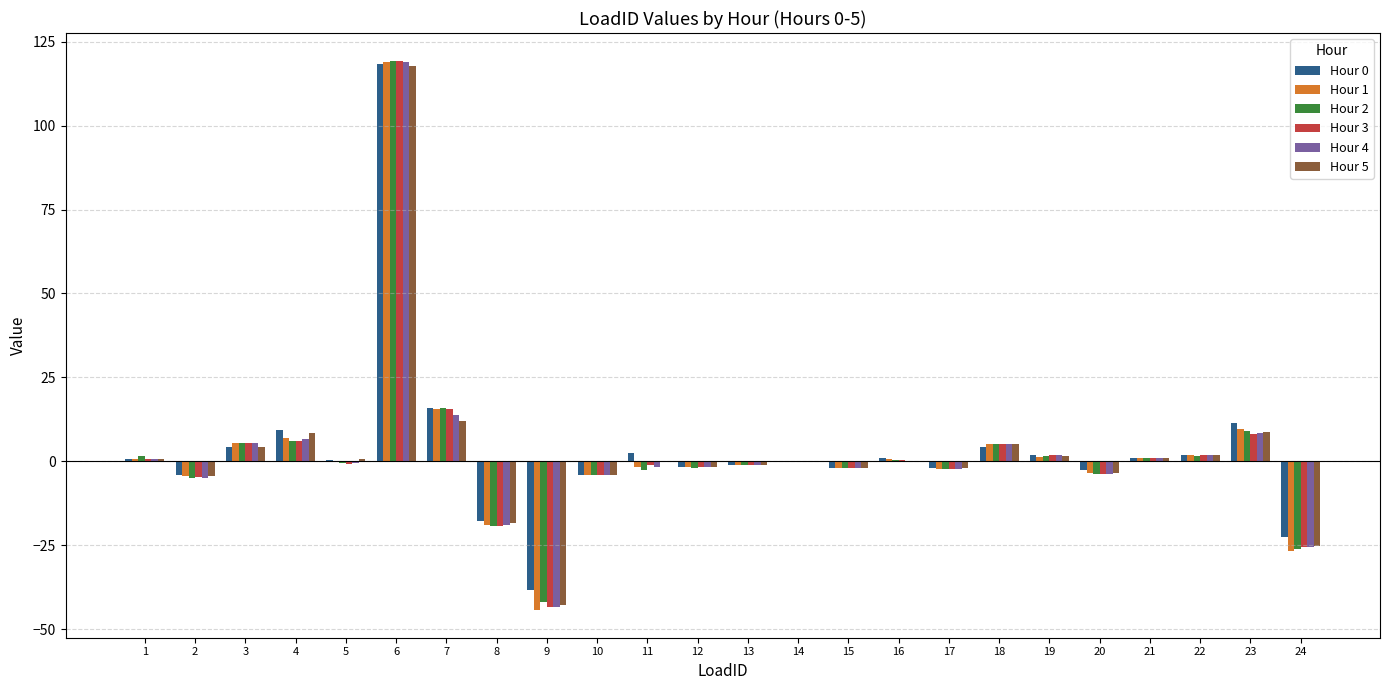

At which category is the sum across all series the highest?

6